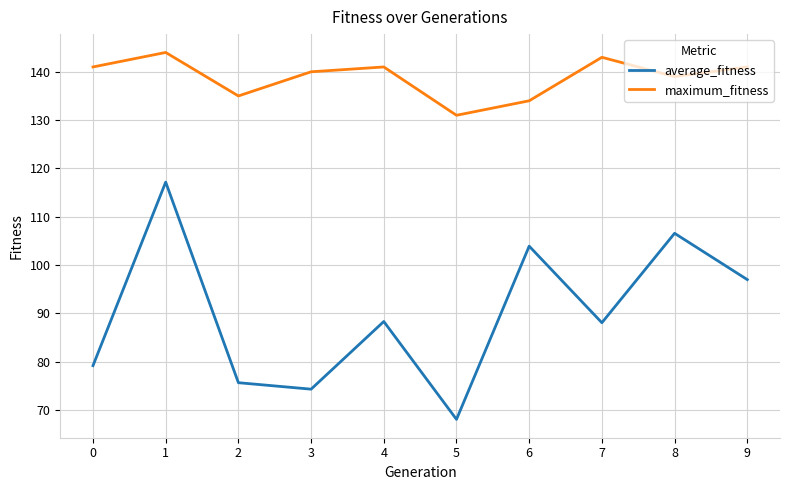

What is the sum of all maximum_fitness values?

1389.0